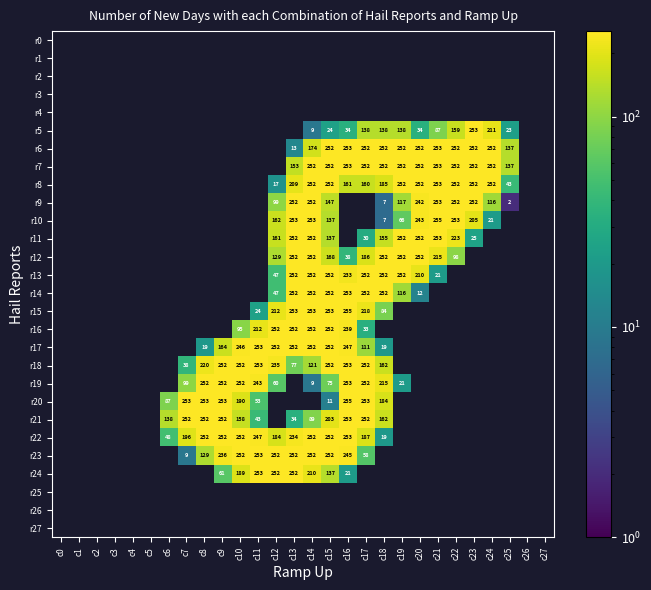

True or false: r17 has a value of 180 at c17.

False